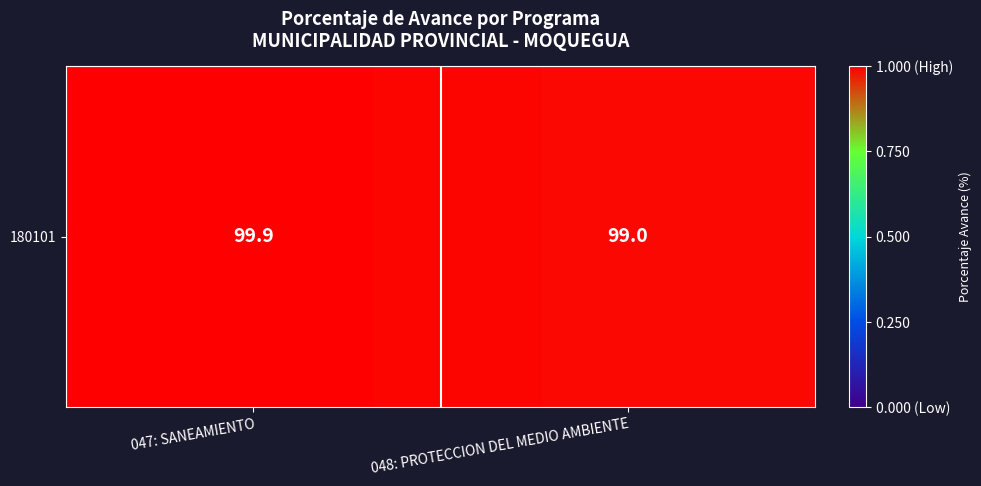

Count the values in the range 99 to 100.

2